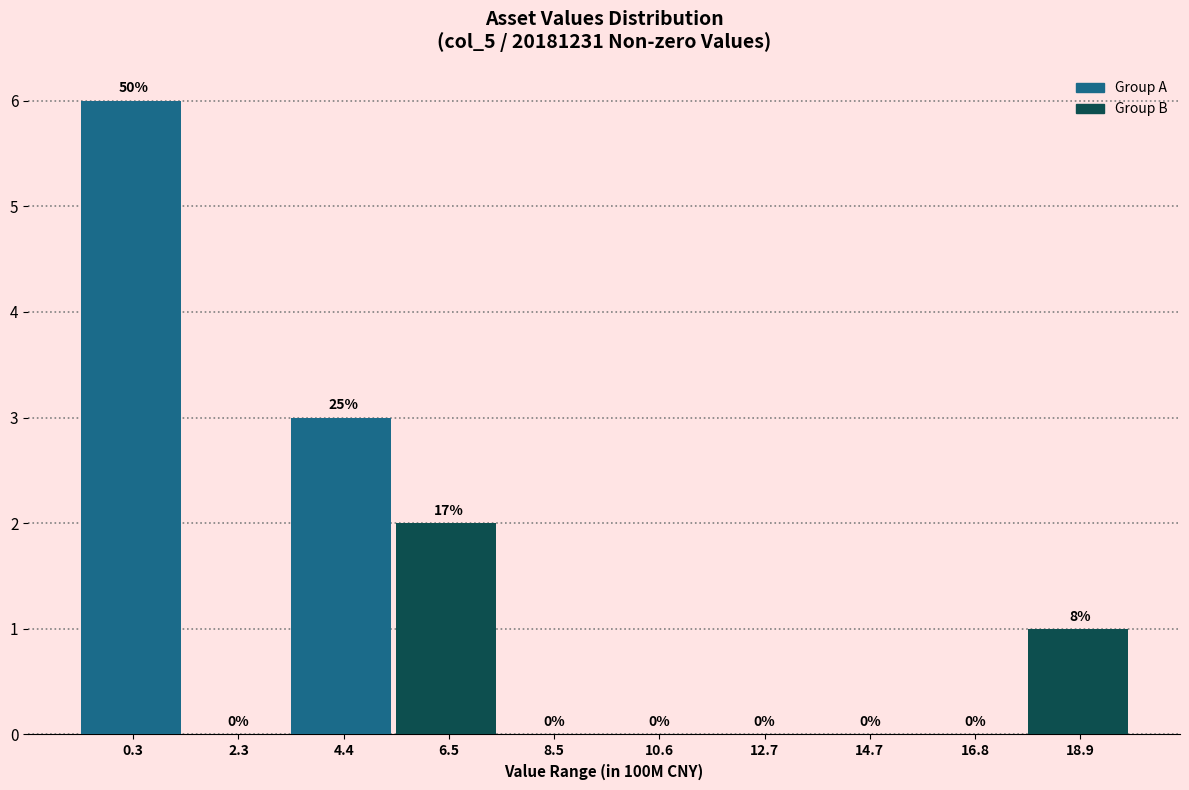

What is the maximum value shown in the chart?

6